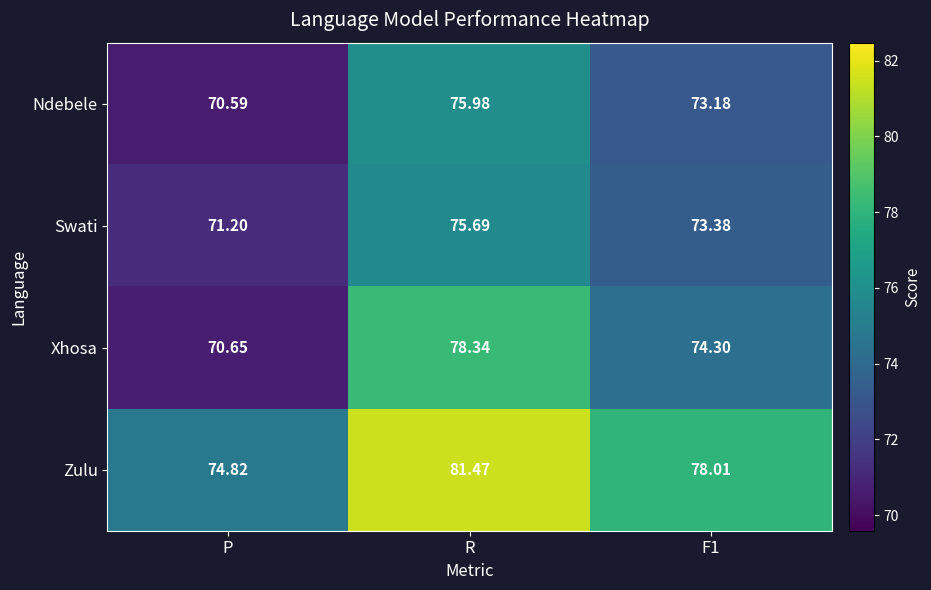

Is the value of Xhosa at R greater than the value of Zulu at F1?

Yes